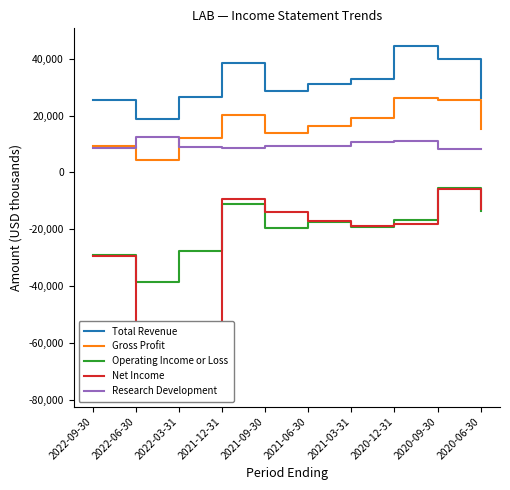

Does the chart have visible grid lines?

No